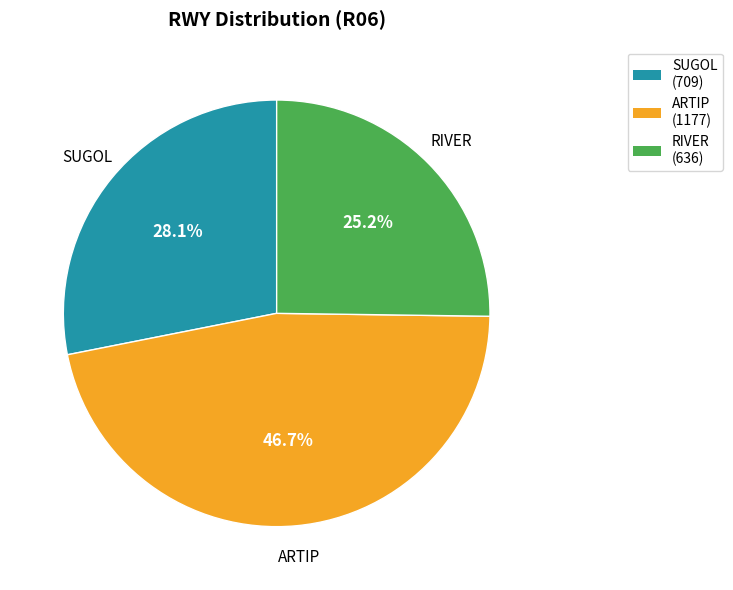

How much of the chart is everything except RIVER?

74.8%